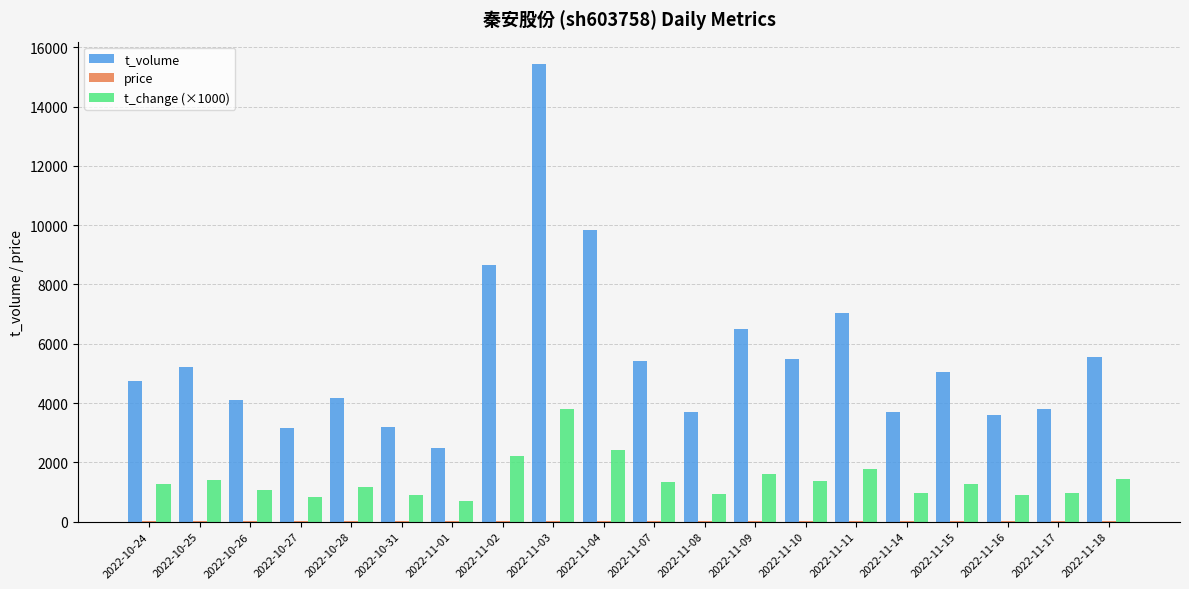

How many groups of bars are there?

20